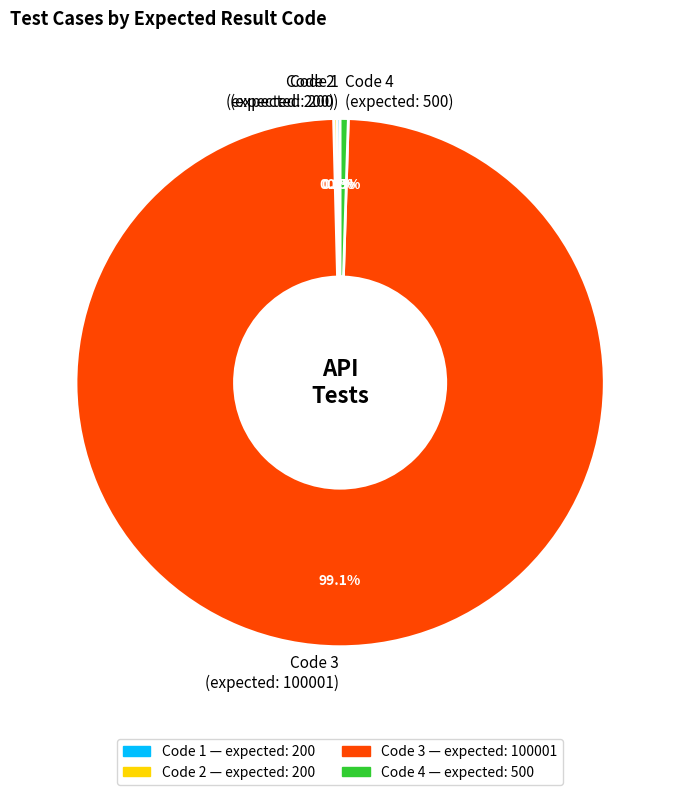

Between Code 3 (expected: 100001) and Code 4 (expected: 500), which is larger?

Code 3 (expected: 100001)